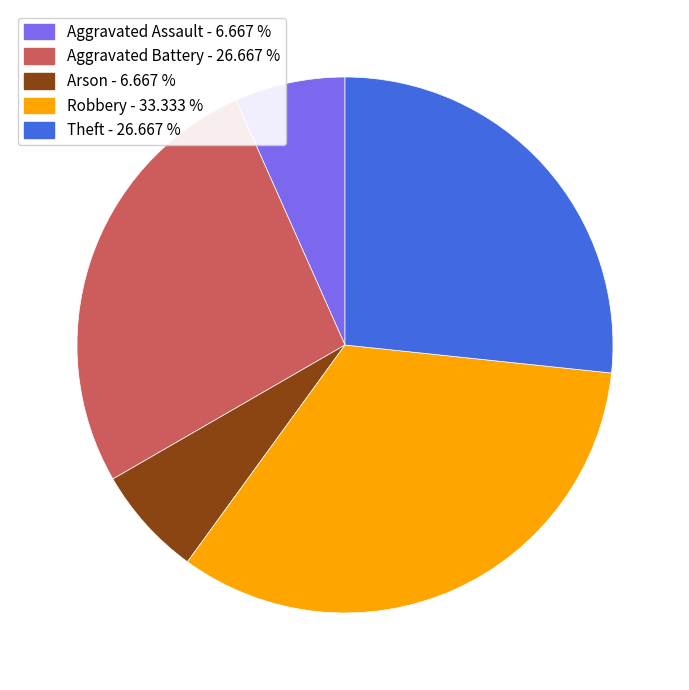

Is there a majority slice in this chart?

No